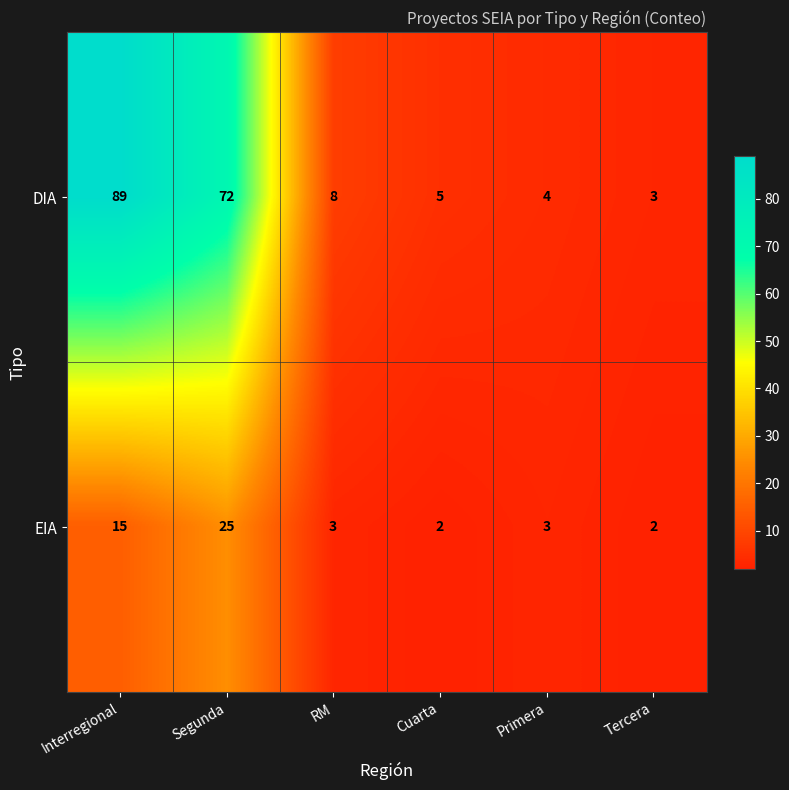

Count the number of categories in the chart.

6